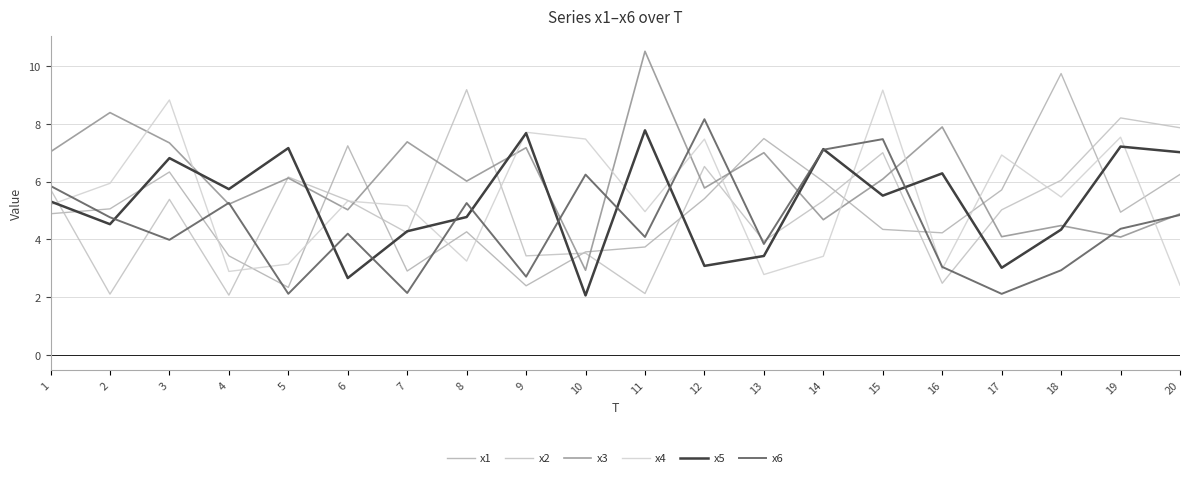

What is the total value across all series at 18?

33.0